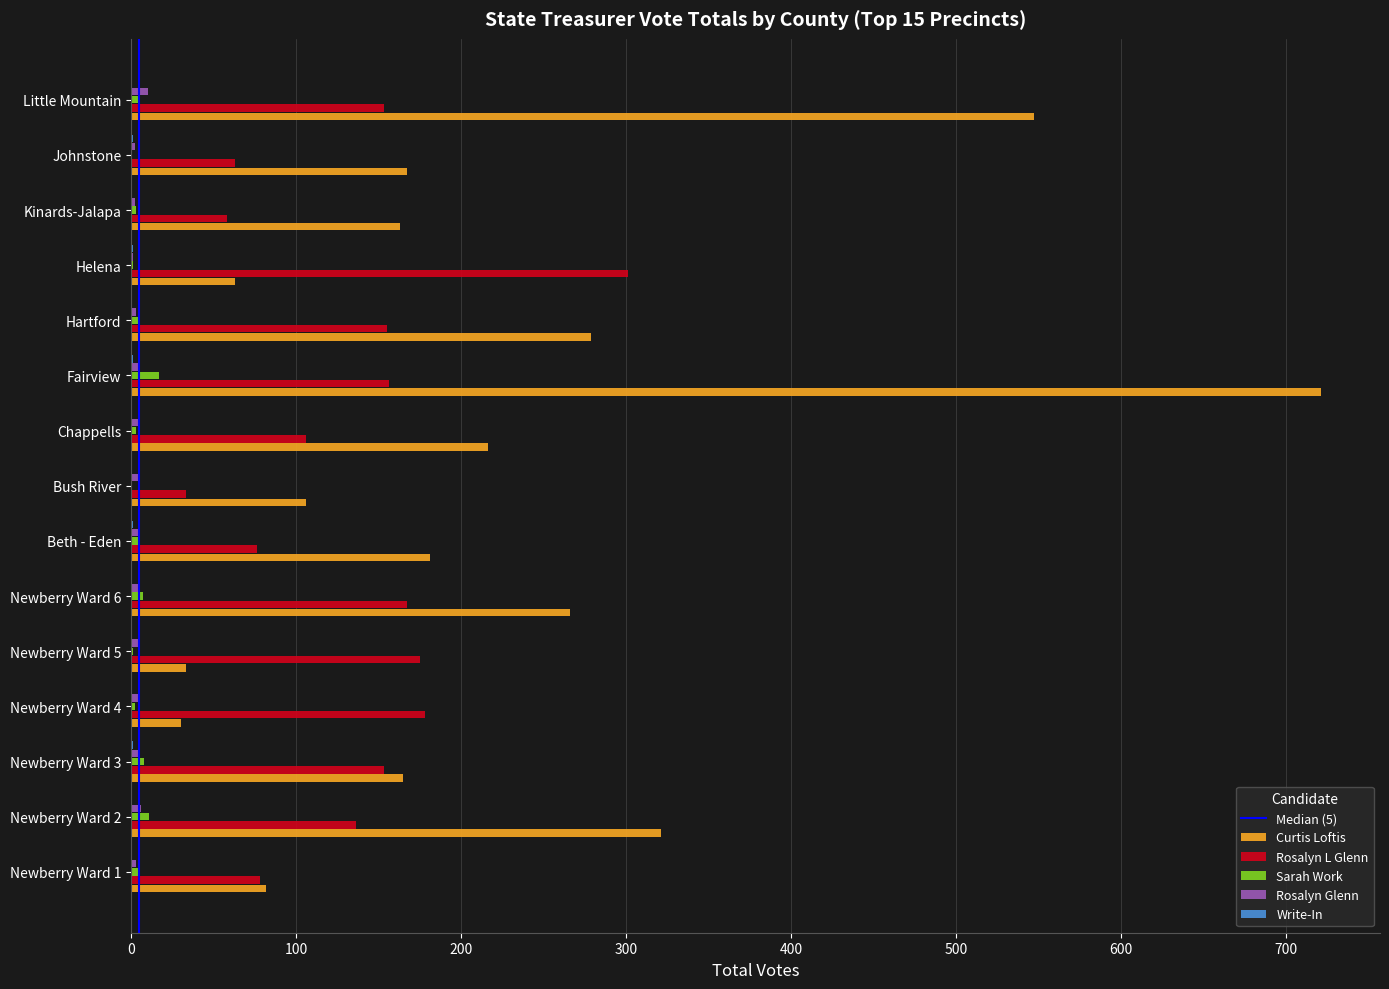

What is the maximum value for Rosalyn L Glenn?

301